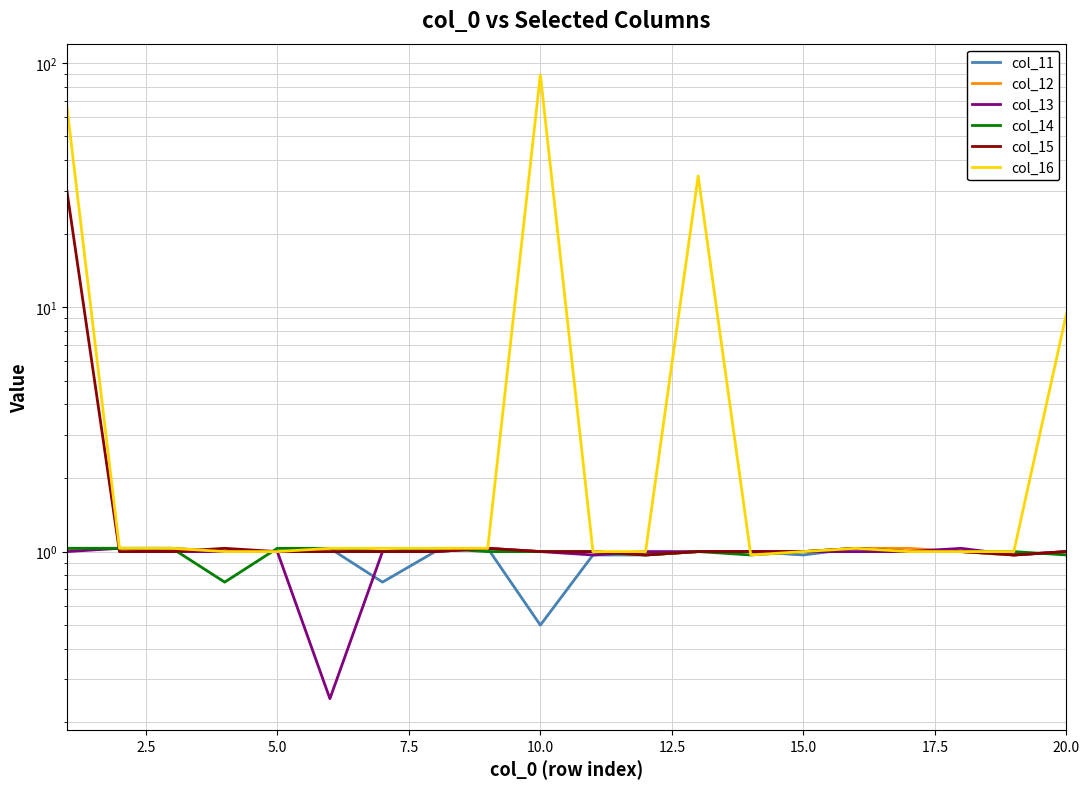

Is the value of col_16 at 15.0 greater than the value of col_14 at 10?

Yes